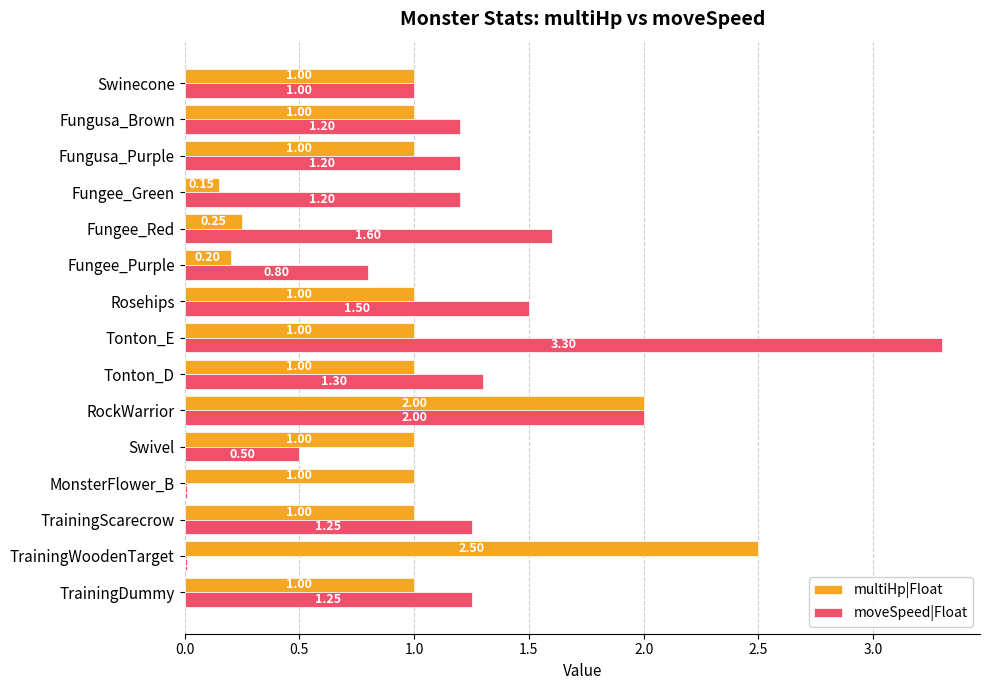

Which category has the highest value in the multiHp|Float series?

TrainingWoodenTarget